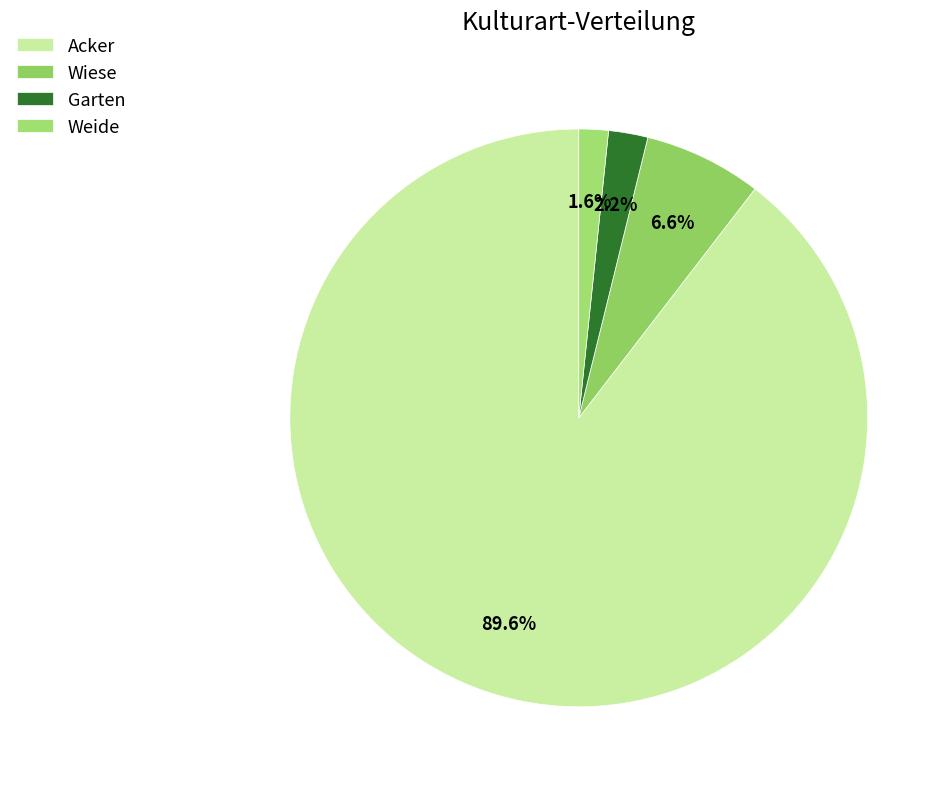

Is it true that Weide is 1% of the pie?

False